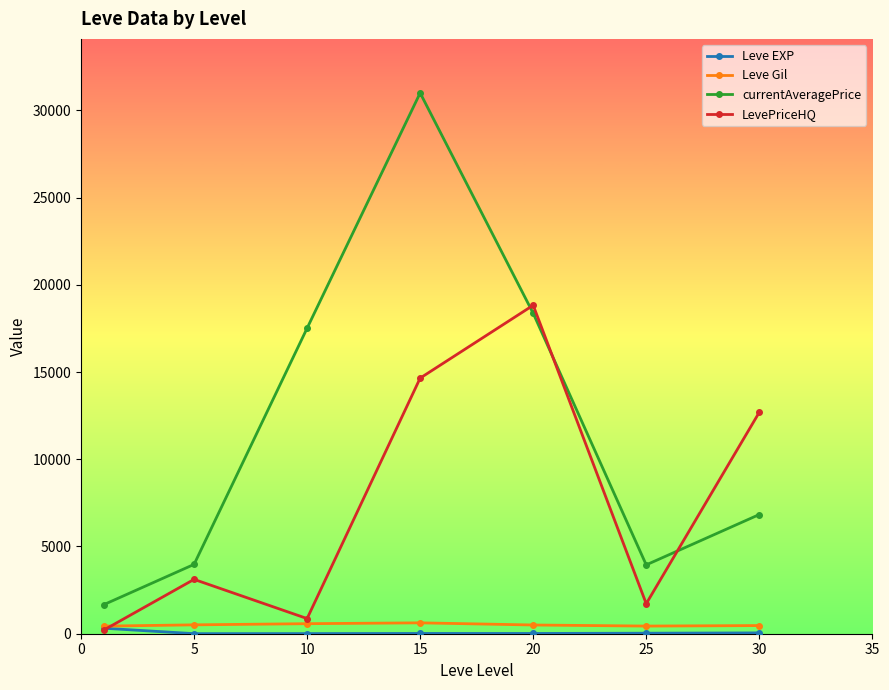

What is the value of the LevePriceHQ point at the 3rd from the left?

868.8